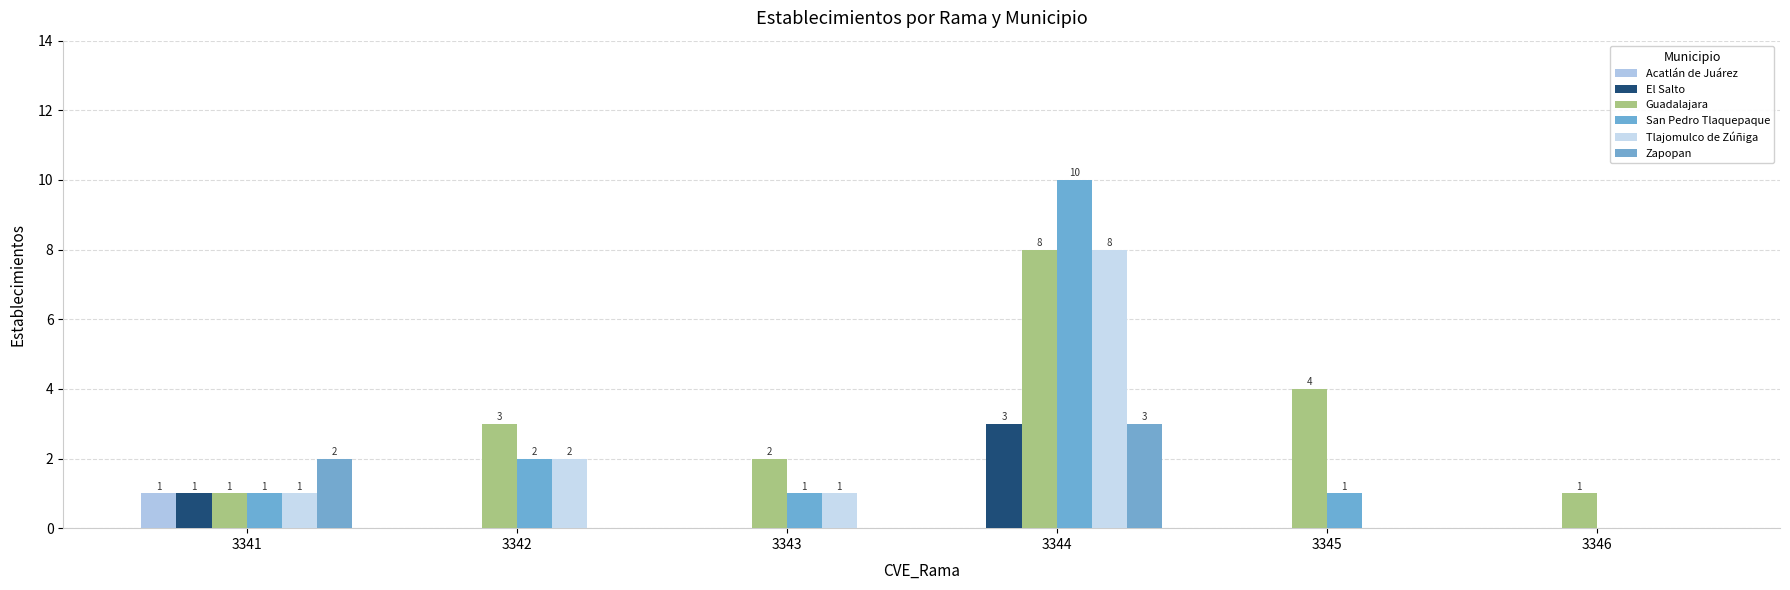

Reading left to right, extract all data points from this chart.

Acatlán de Juárez: 3341=1	3342=0	3343=0	3344=0	3345=0	3346=0
El Salto: 3341=1	3342=0	3343=0	3344=3	3345=0	3346=0
Guadalajara: 3341=1	3342=3	3343=2	3344=8	3345=4	3346=1
San Pedro Tlaquepaque: 3341=1	3342=2	3343=1	3344=10	3345=1	3346=0
Tlajomulco de Zúñiga: 3341=1	3342=2	3343=1	3344=8	3345=0	3346=0
Zapopan: 3341=2	3342=0	3343=0	3344=3	3345=0	3346=0